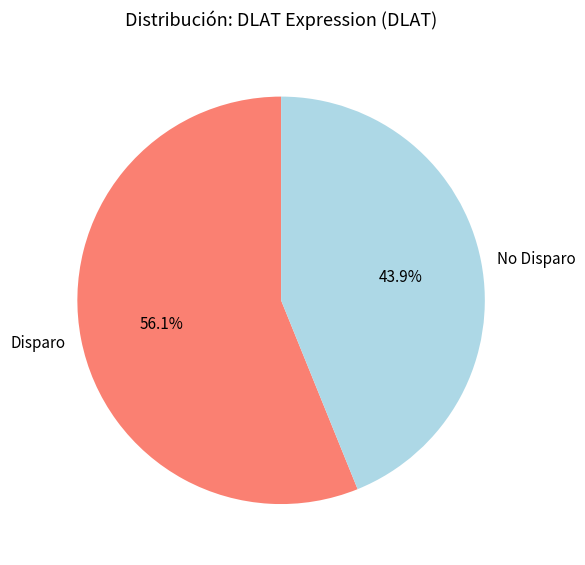

What percentage is NOT represented by No Disparo?

56.1%